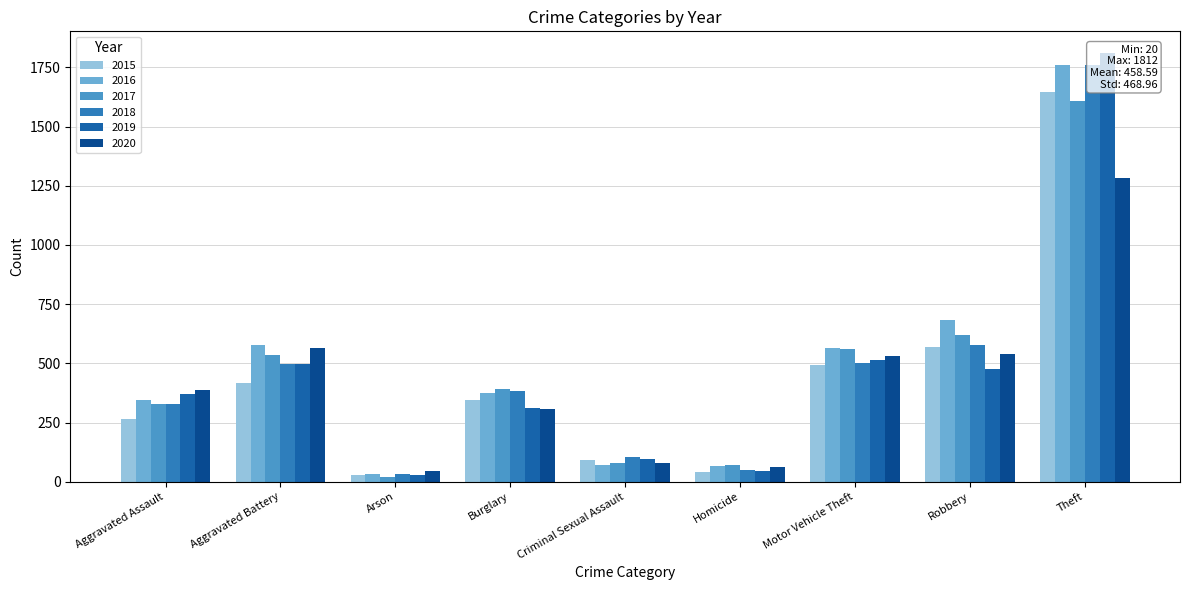

What position from the right is Homicide?

4